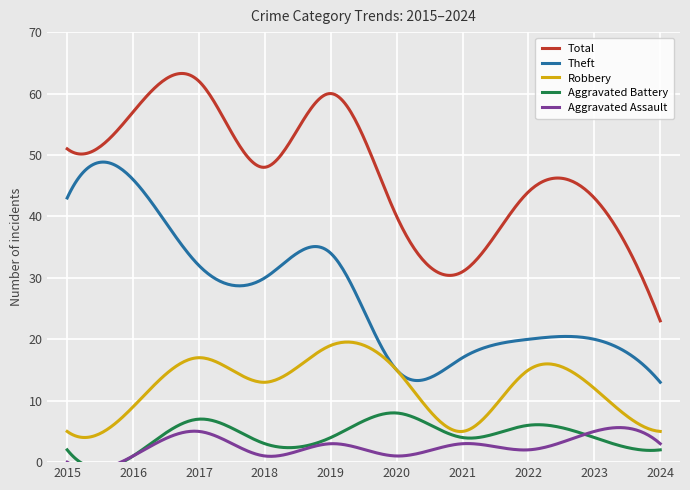

What is the spread (max minus min) of values at 2019?

57